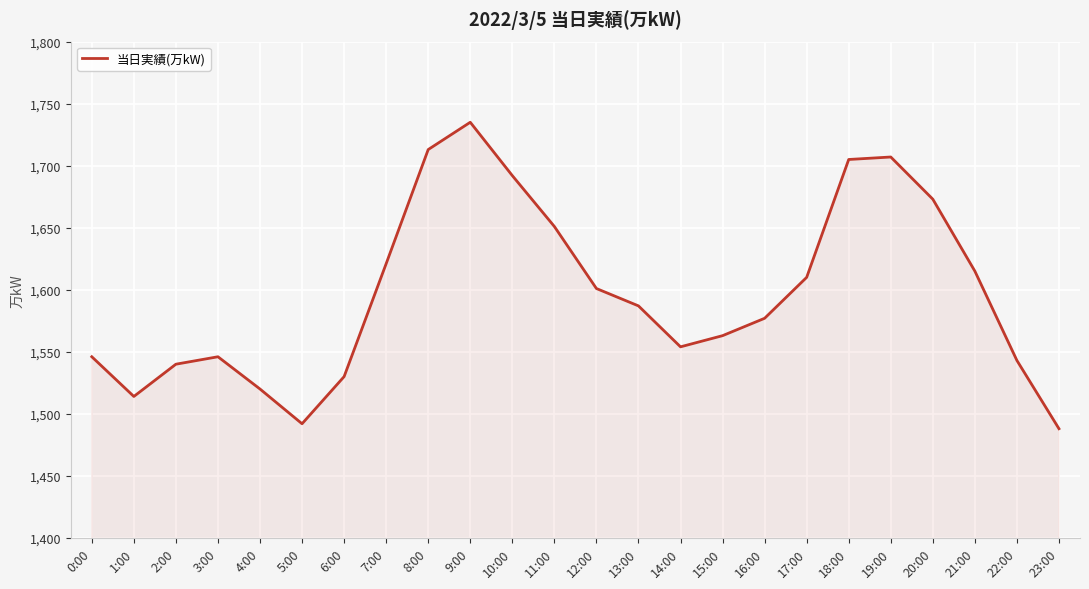

What is the difference between the values at 10:00 and 11:00?

41